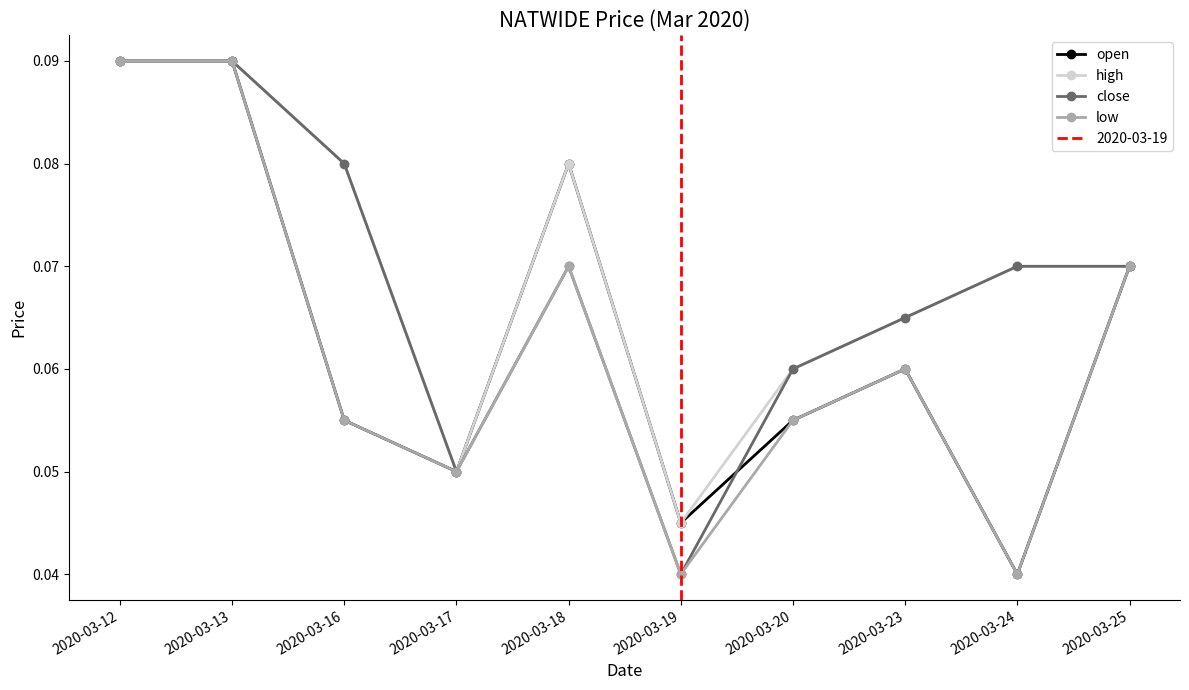

How many interior local peaks does the high series have?

1